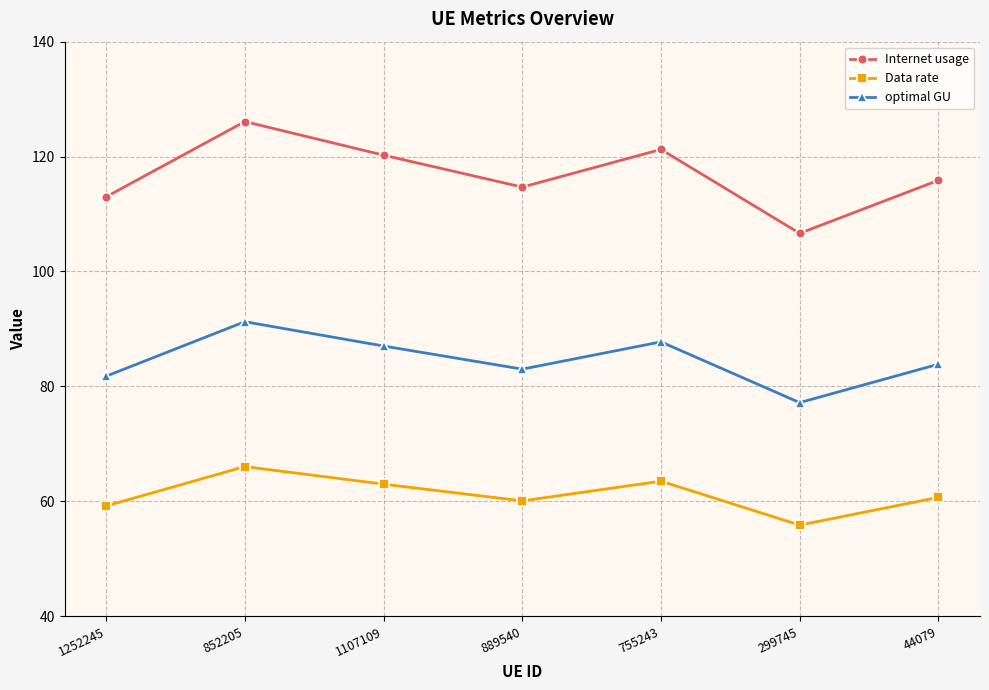

What is the difference between the optimal GU values at 889540 and 44079?

0.9